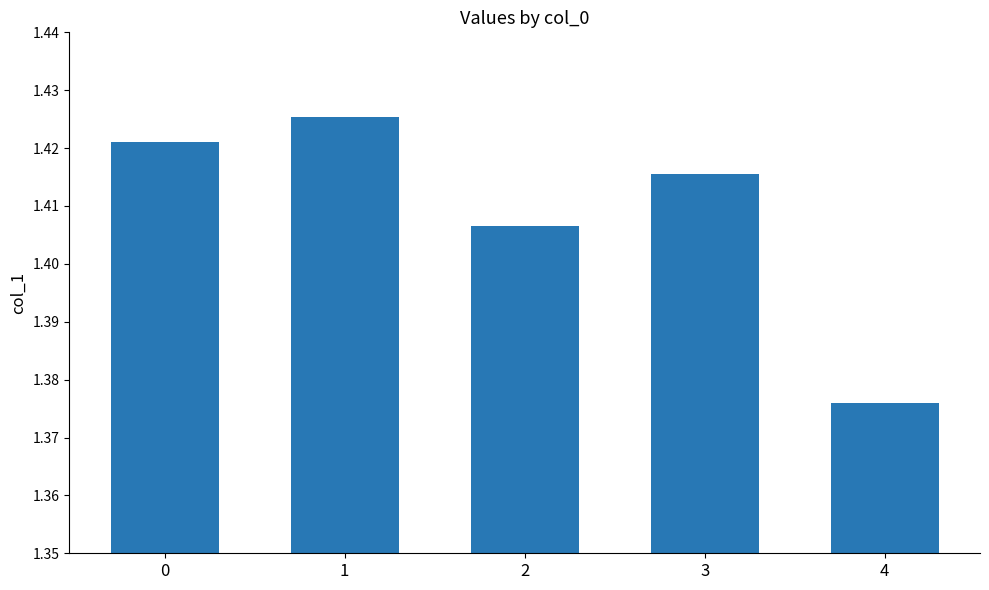

Is it true that the value at 3 is 2.5?

False